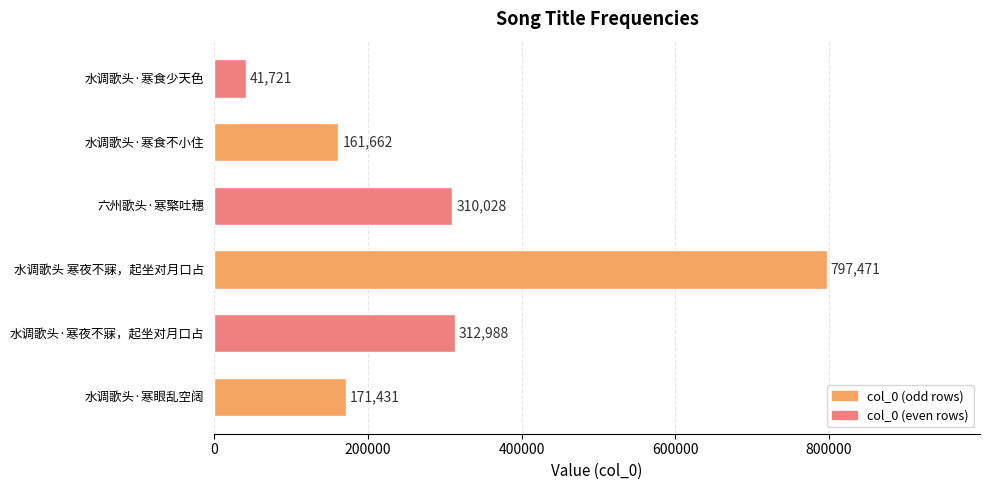

Between 水调歌头·寒食少天色 and 水调歌头·寒食不小住, which is larger?

水调歌头·寒食不小住